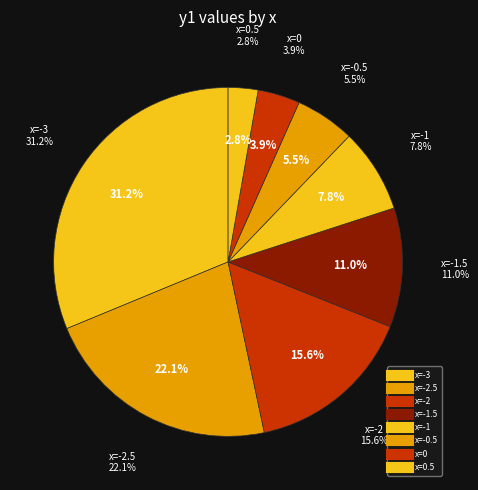

Is there any slice that represents more than half of the pie?

No